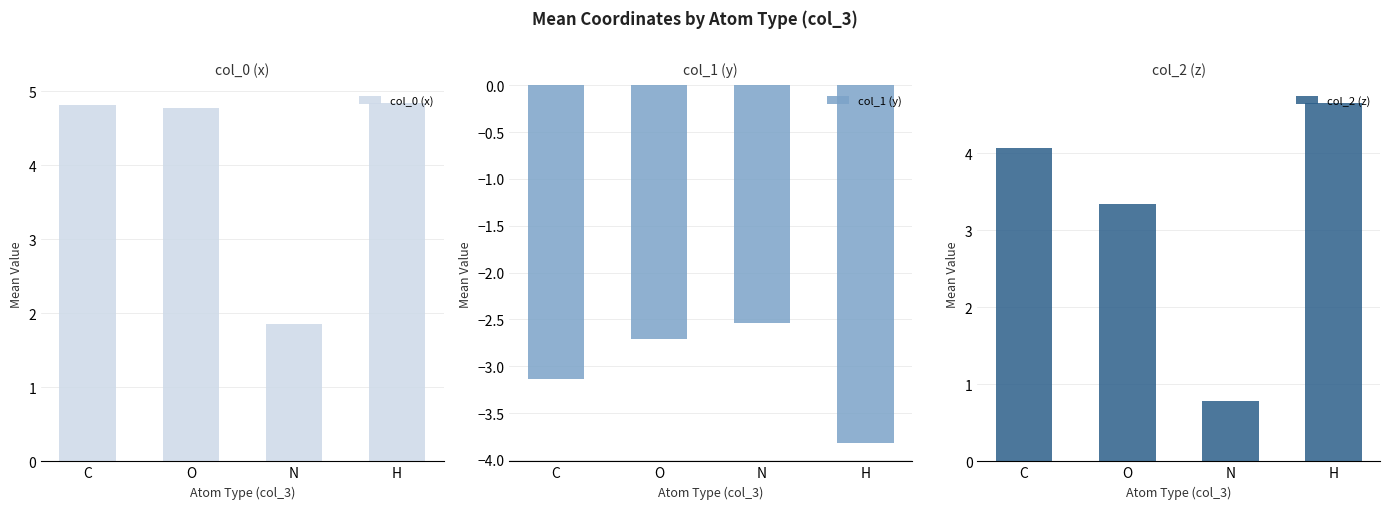

Which series has the largest total across all categories?

col_0 (x)